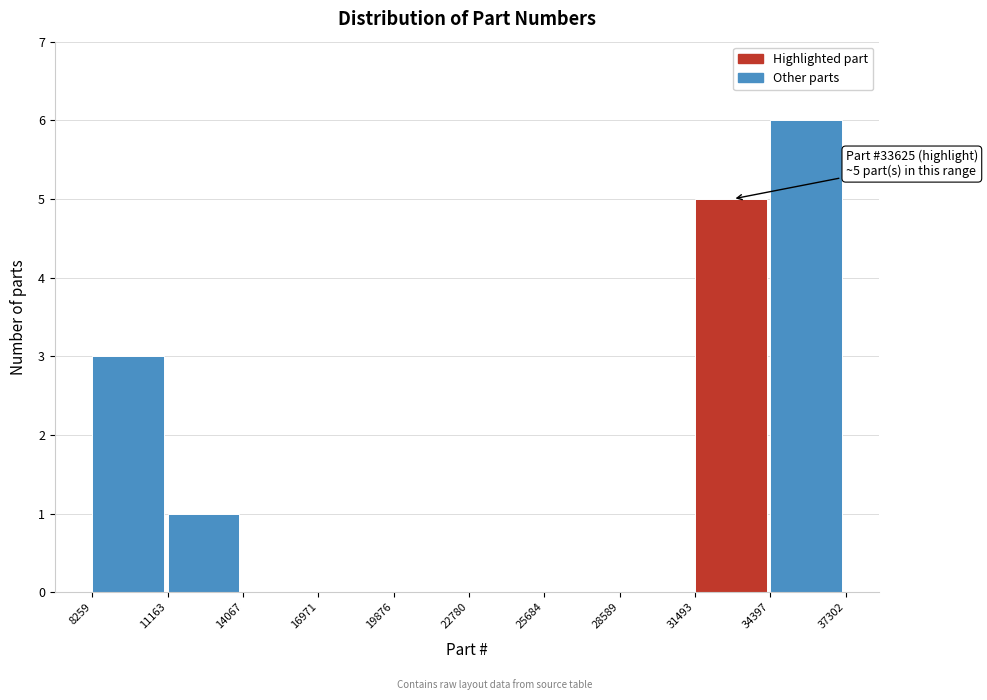

Over which range of the x-axis is the bar tallest?

34397 to 37302